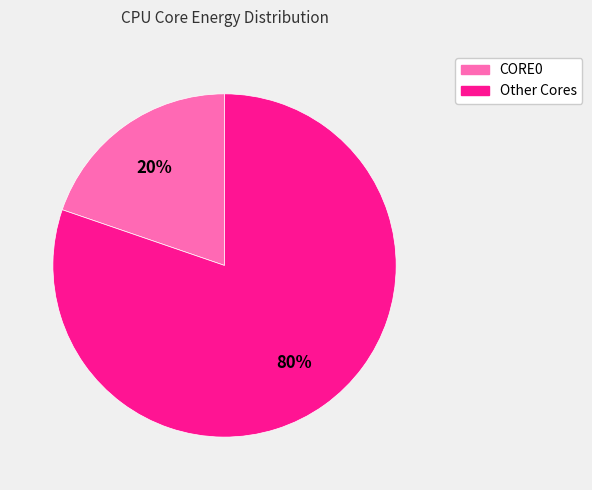

To the nearest percent, what is the average slice percentage?

50%